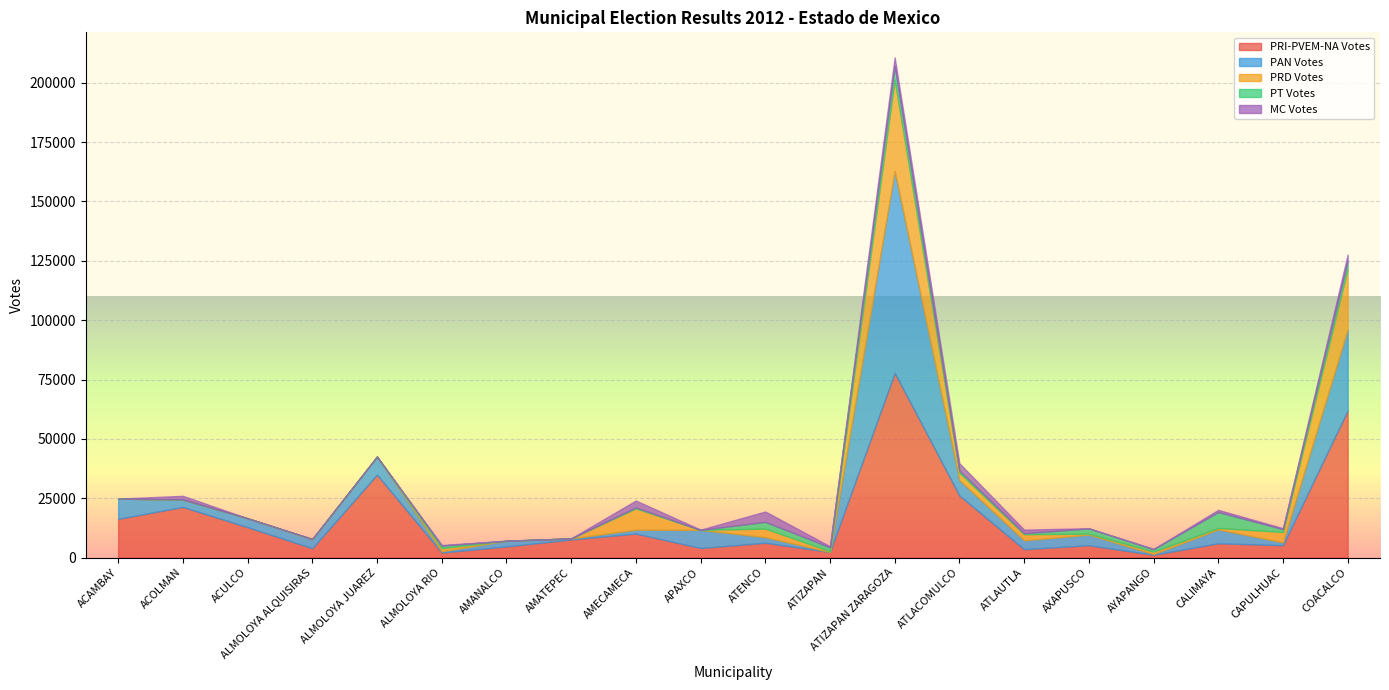

Which category has the highest value across all series?

ATIZAPAN ZARAGOZA